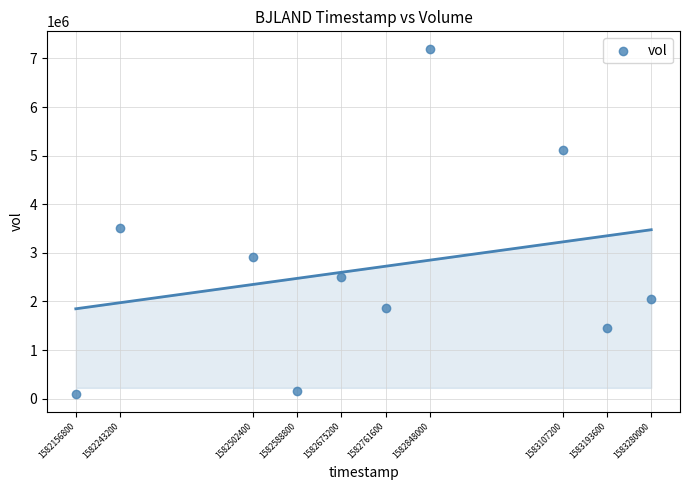

What Y value in the scatter plot is closest to 3645950?

3509100